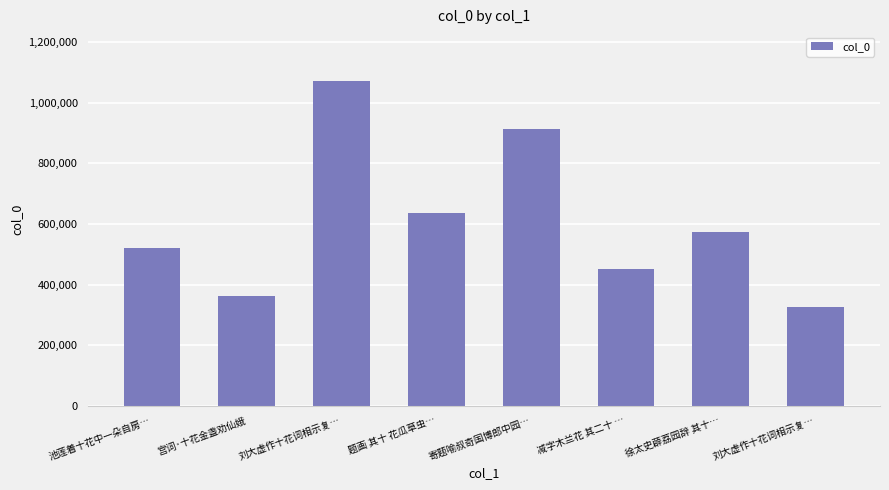

How many bars are there in total?

8